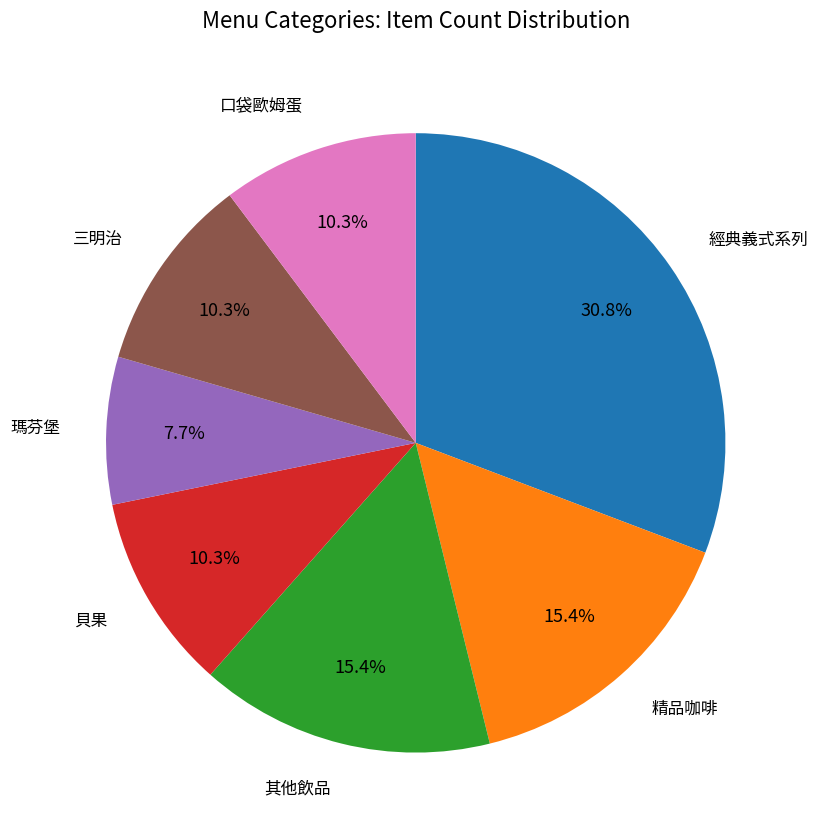

To the nearest percent, what is the difference between the largest and smallest slice percentages?

23%